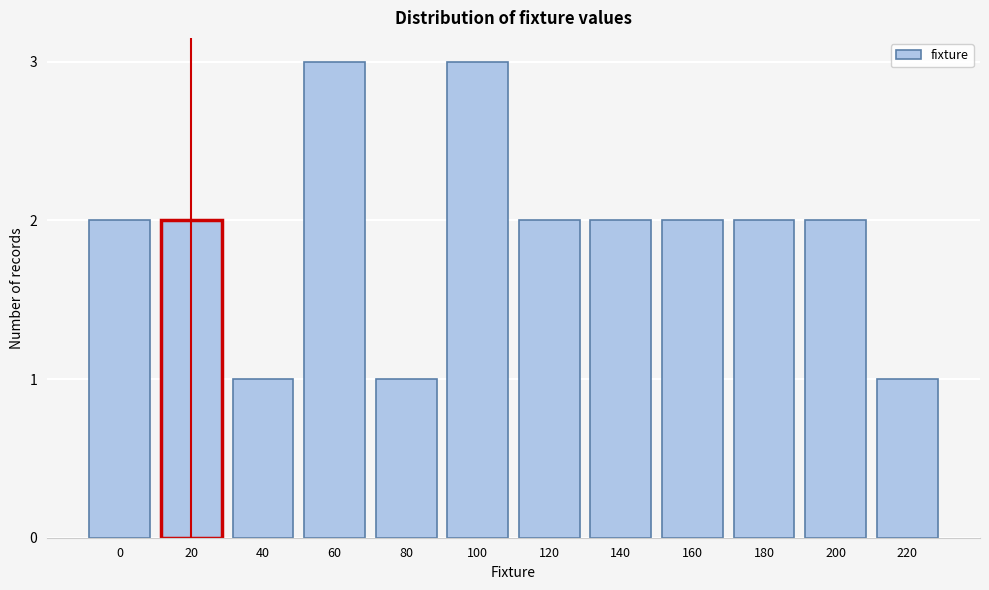

Reading right to left, what are all the values shown in this chart?

220=1	200=2	180=2	160=2	140=2	120=2	100=3	80=1	60=3	40=1	20=2	0=2